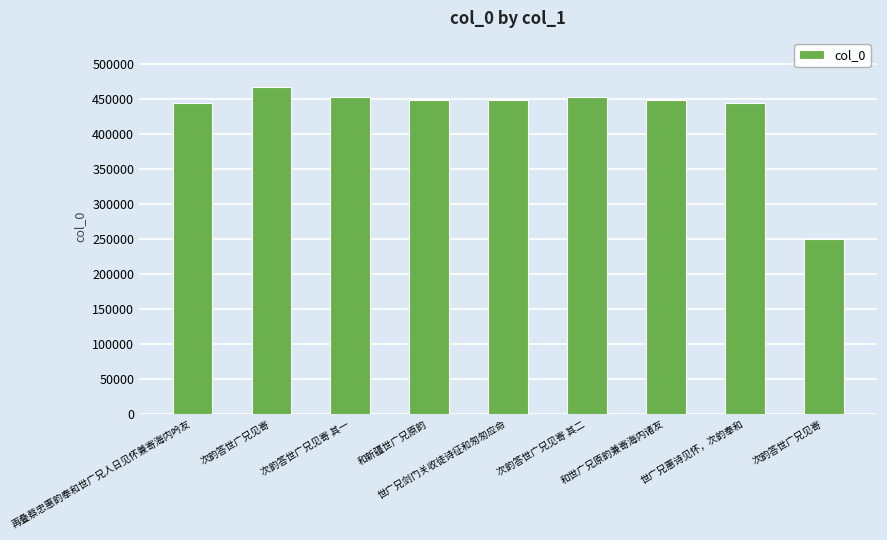

Approximately how many times larger is the value at 次韵答世广兄见寄 compared to 和新疆世广兄原韵?

0.6